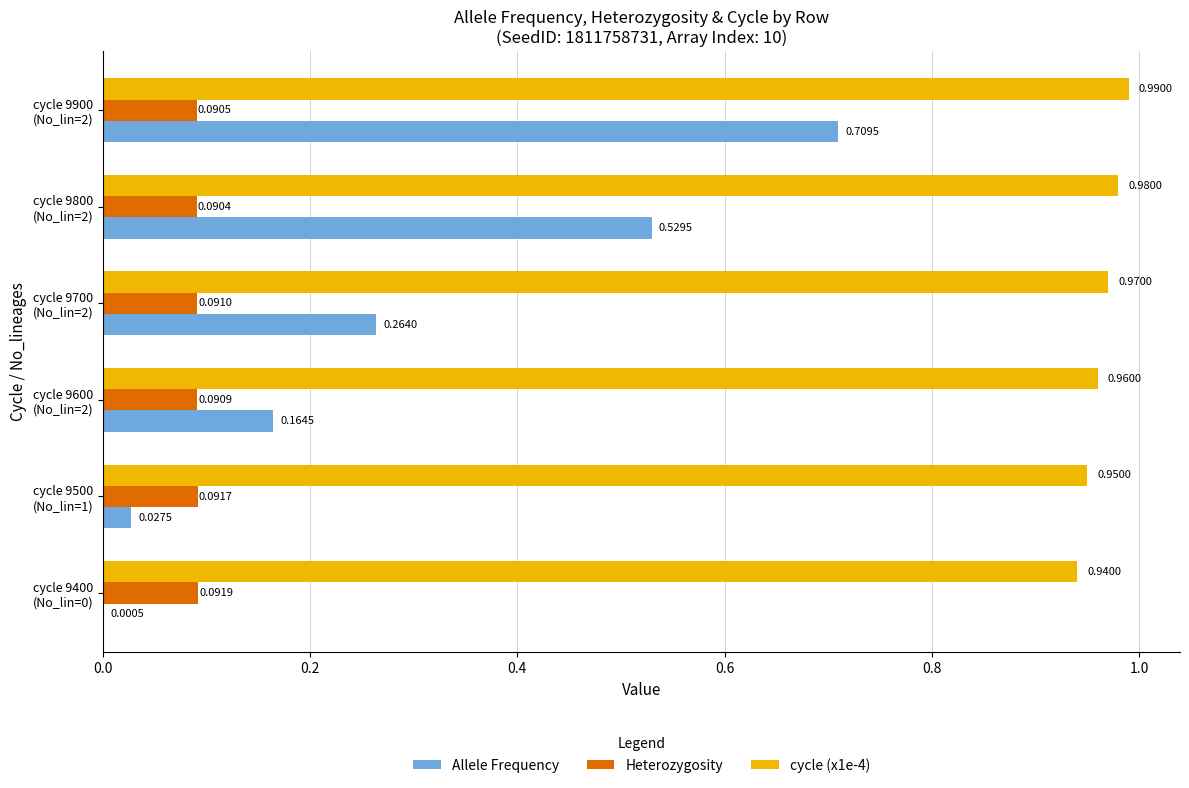

Which series has the largest total across all categories?

cycle (x1e-4)